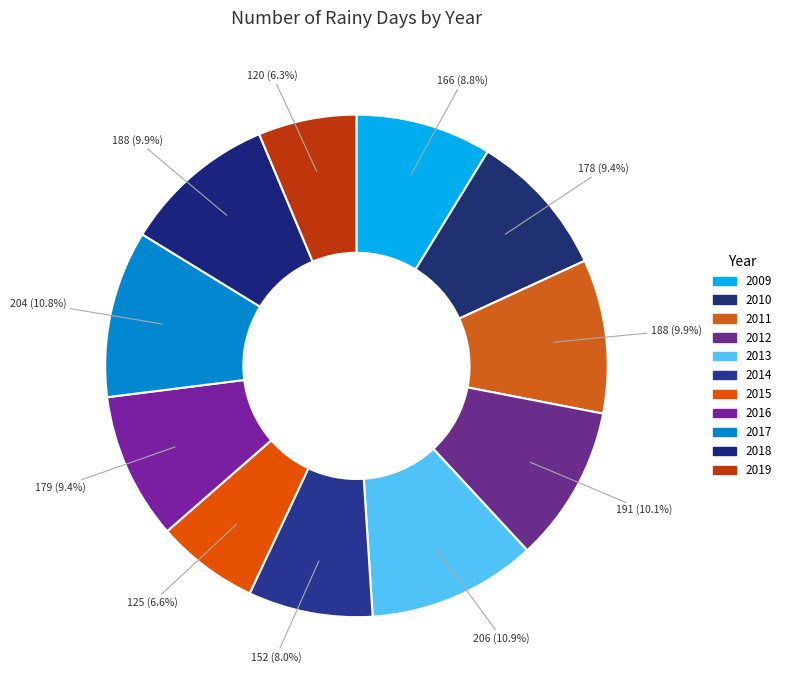

What percentage is the 2016 slice, to the nearest percent?

9%